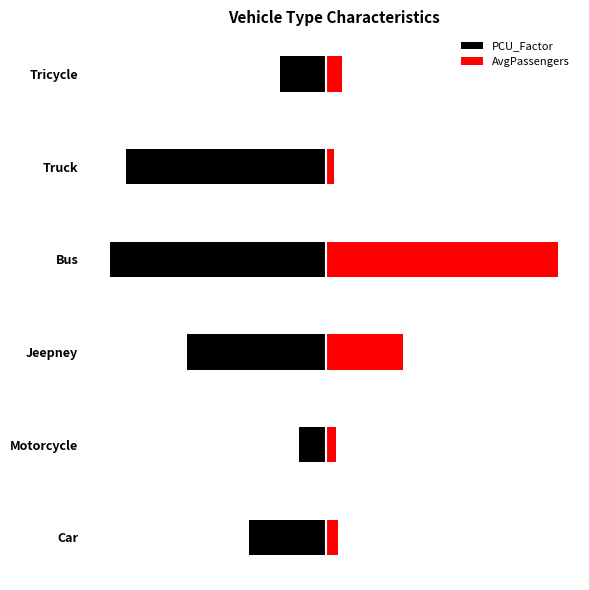

Rank the series by their maximum value, from lowest to highest.

PCU_Factor, AvgPassengers